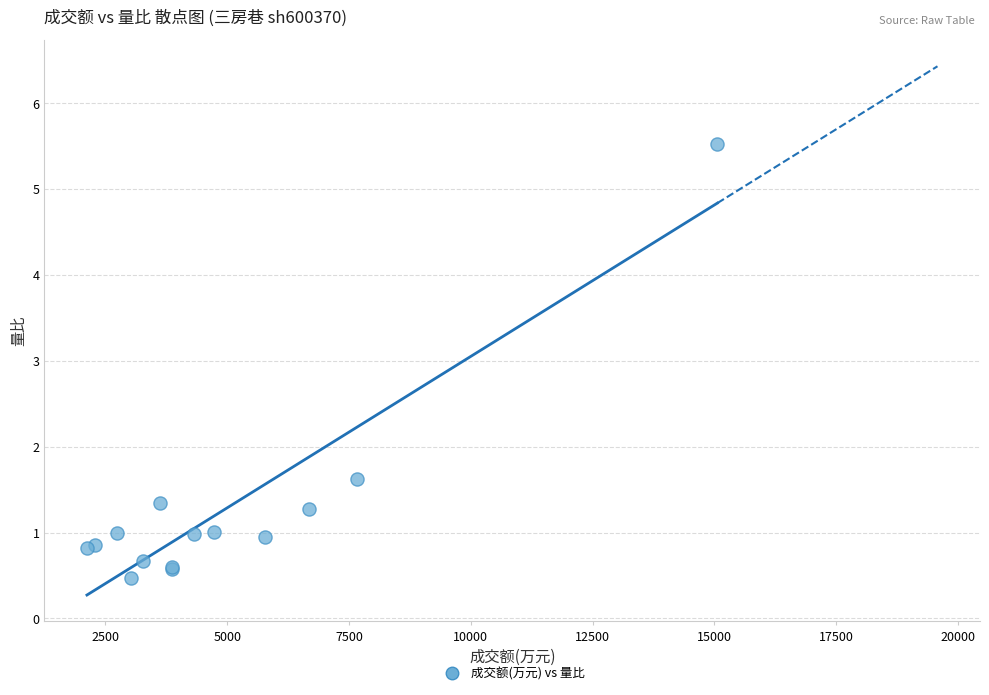

What Y value in the scatter plot is closest to 3?

1.6